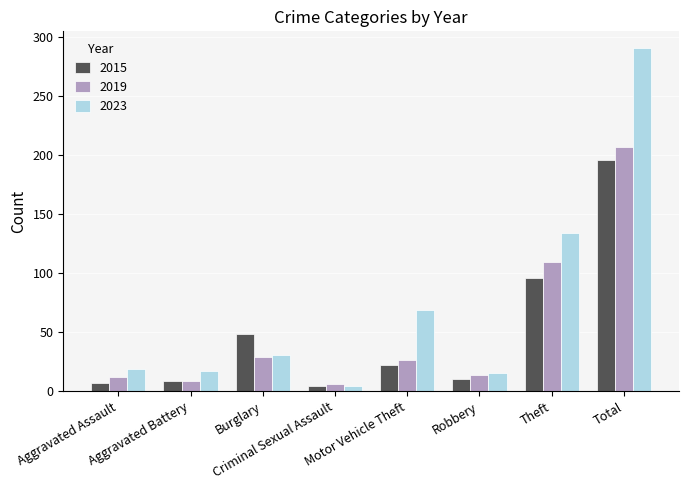

At how many categories does at least one series exceed 129?

2